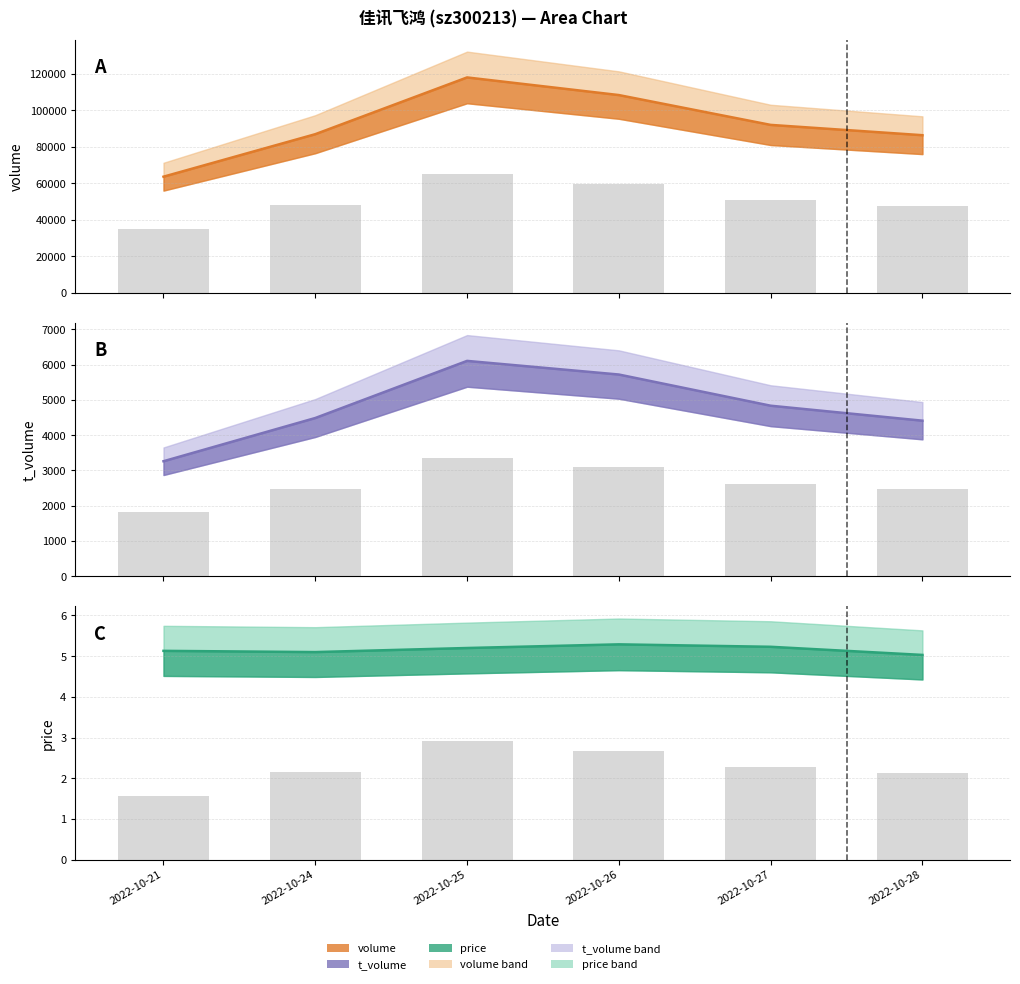

The value of price line at 2022-10-24 is 8.0. True or false?

False